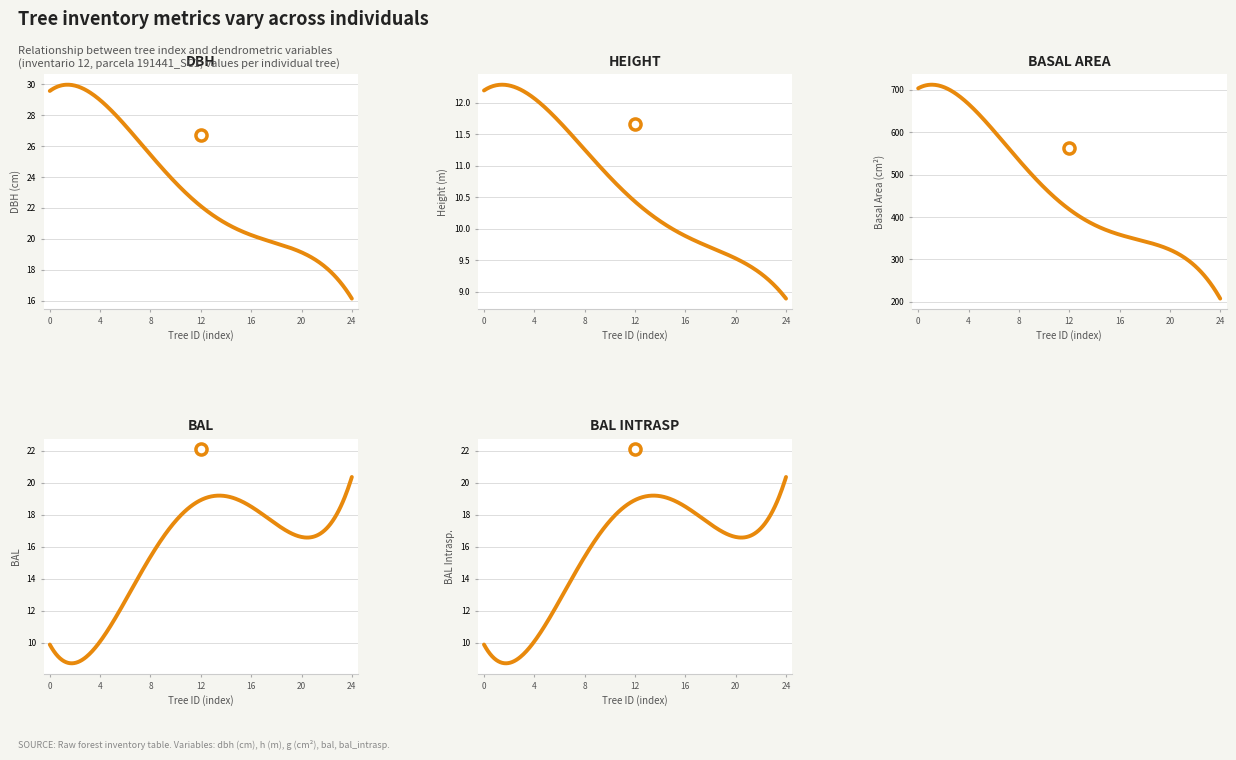

At 191441012, list the series in order from smallest to largest.

h, dbh, bal, bal_intrasp, g